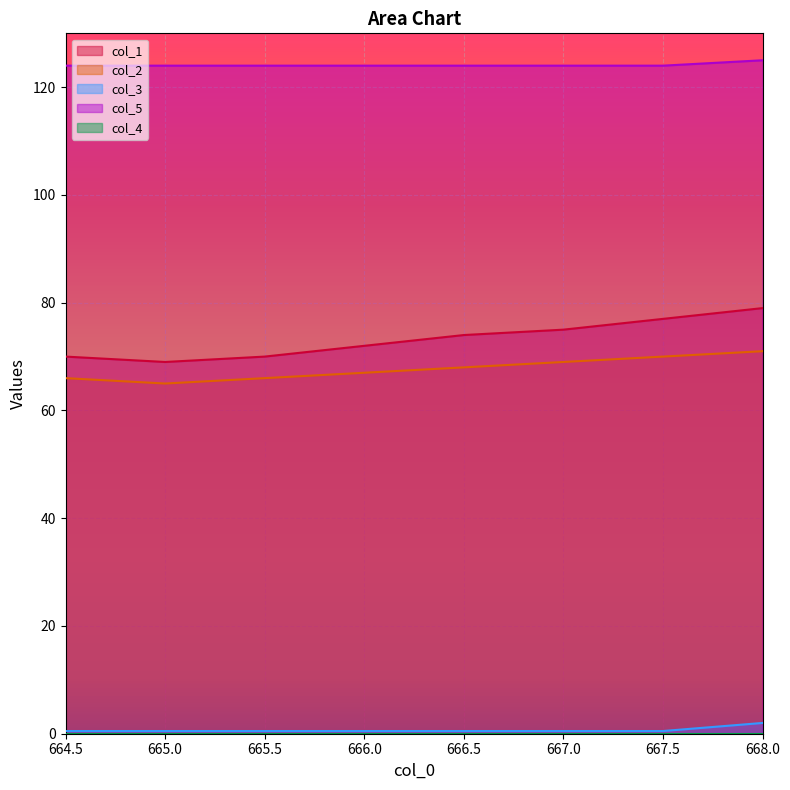

Which series has the widest spread of values?

col_1